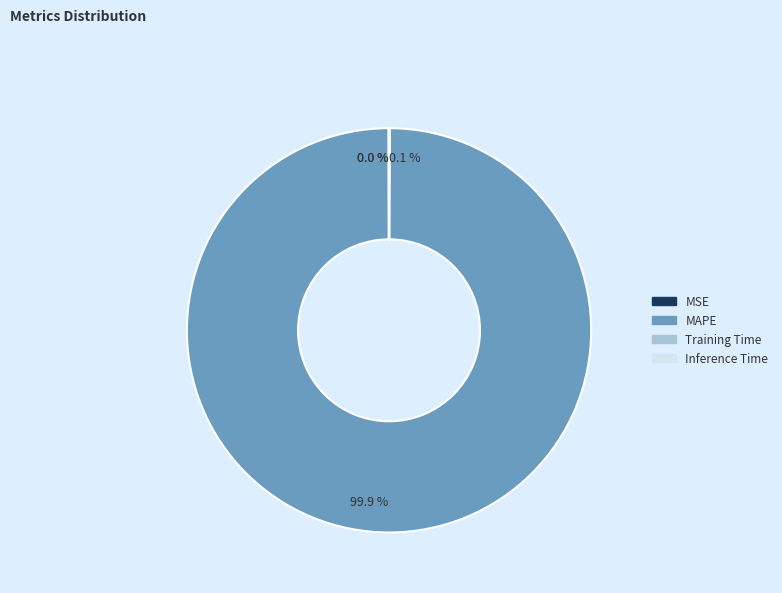

What portion of the pie excludes MAPE?

0.1%